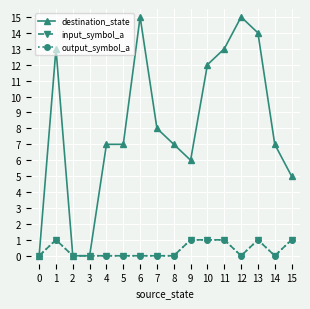

The destination_state series shows 0 at 0. True or false?

True